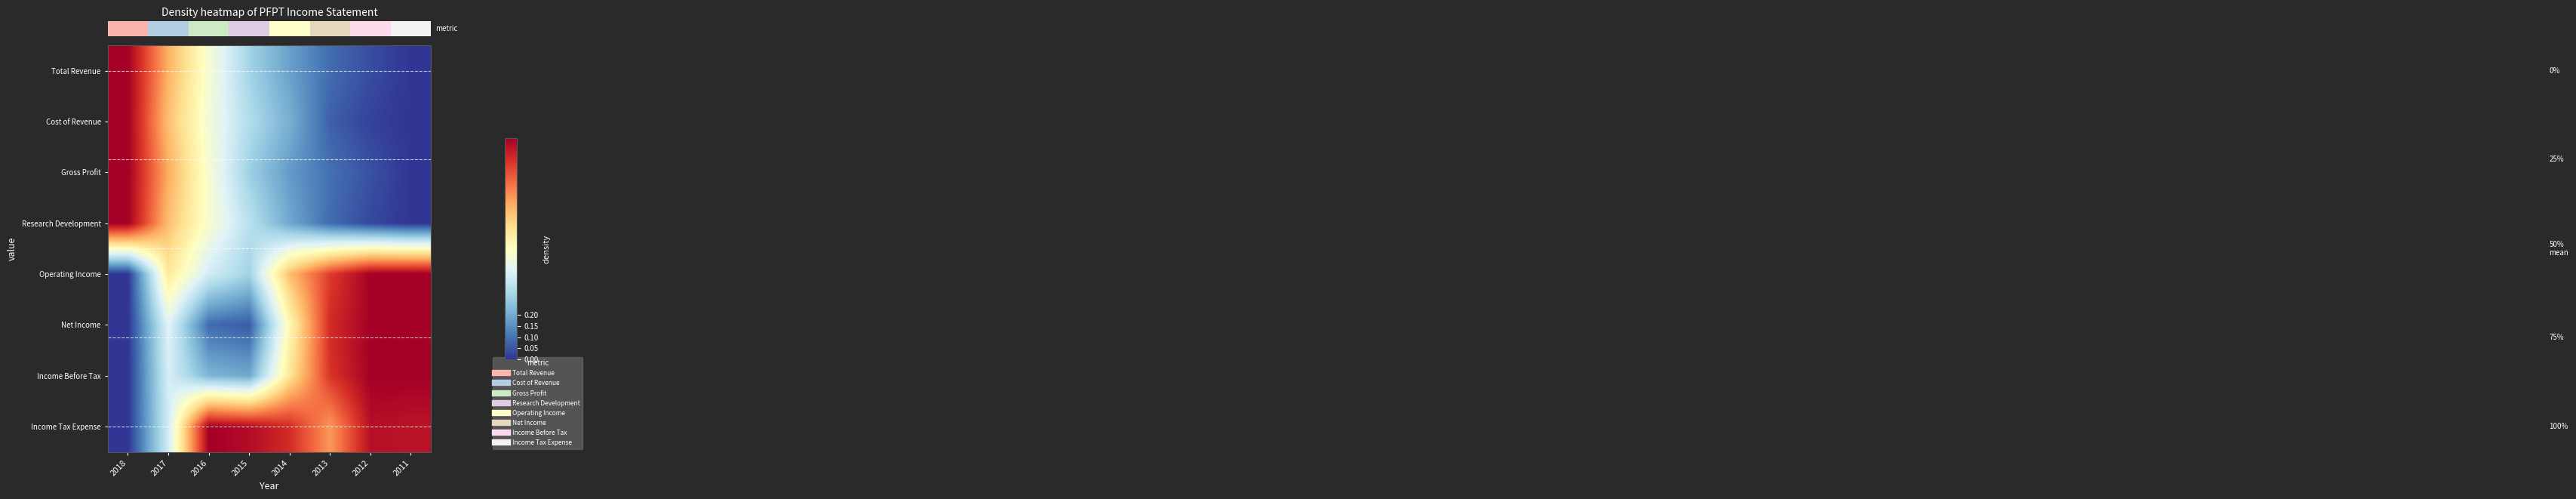

How many distinct data groups are displayed?

8